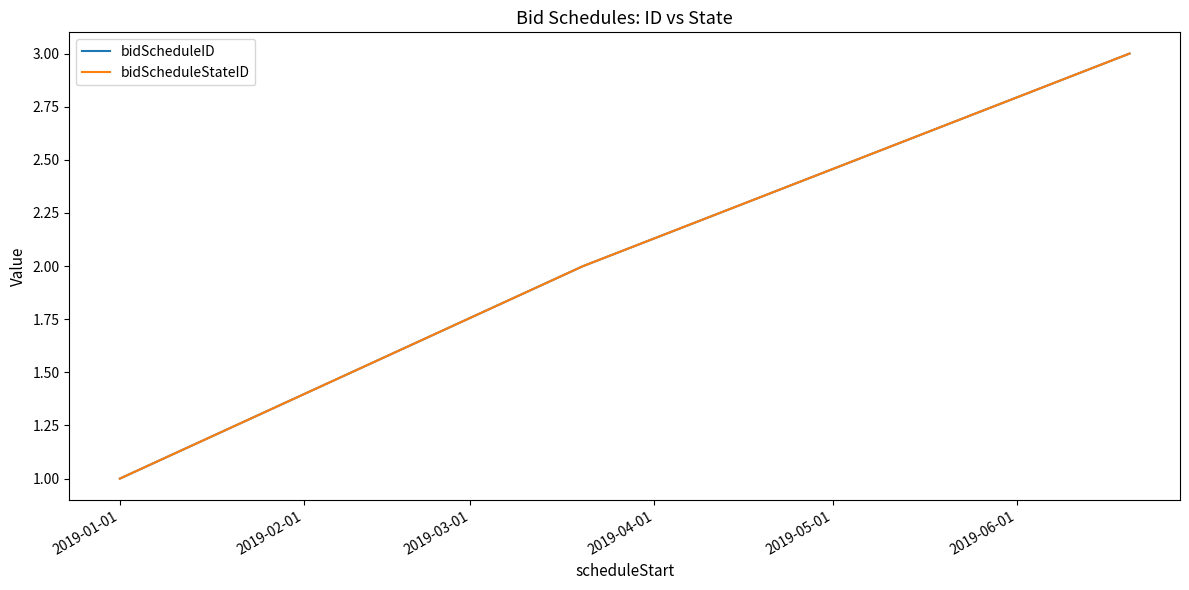

Does the chart display data point markers on the line(s)?

No